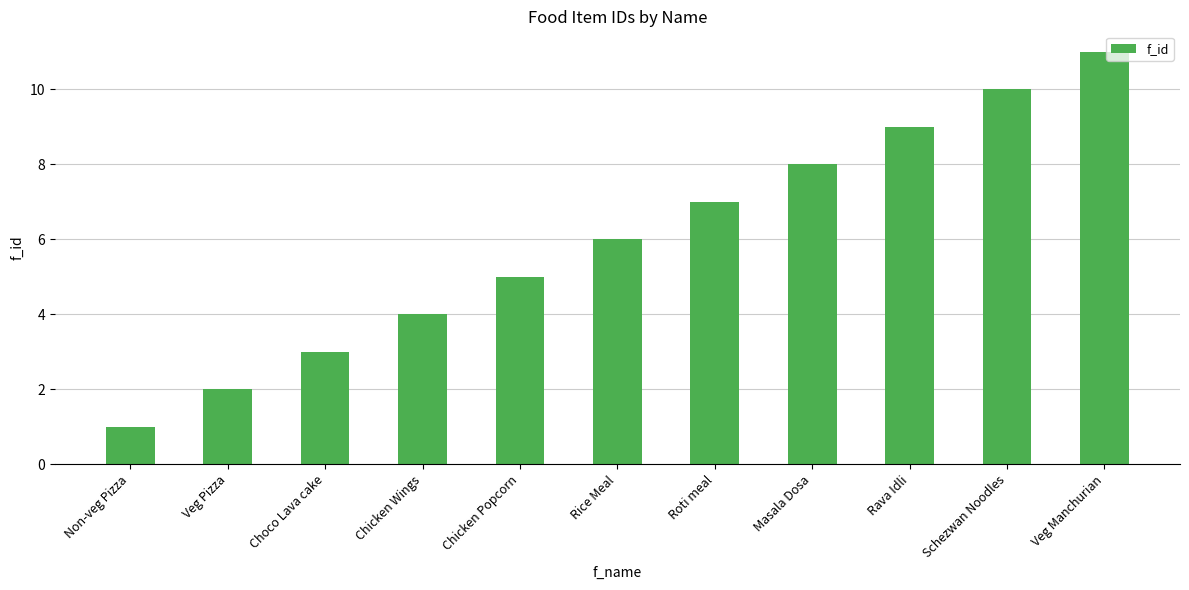

Reading left to right, transcribe all the data shown in this chart.

1	2	3	4	5	6	7	8	9	10	11